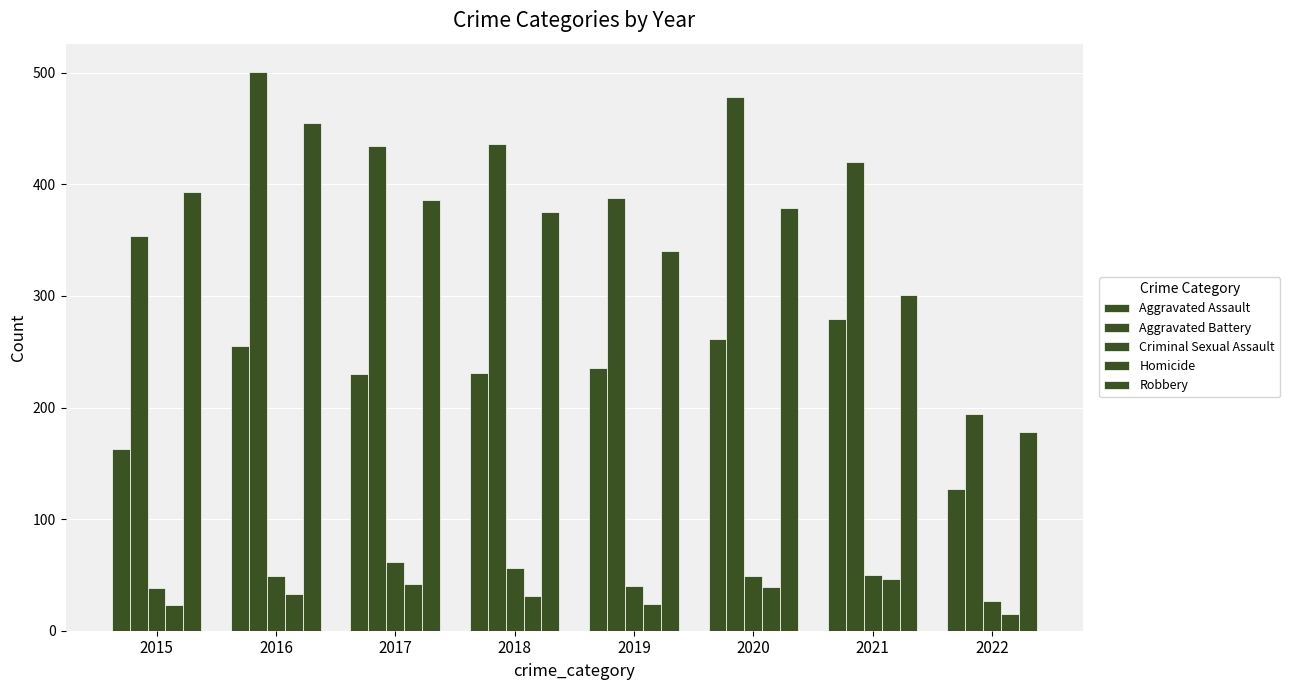

How many data points does each series have?

8